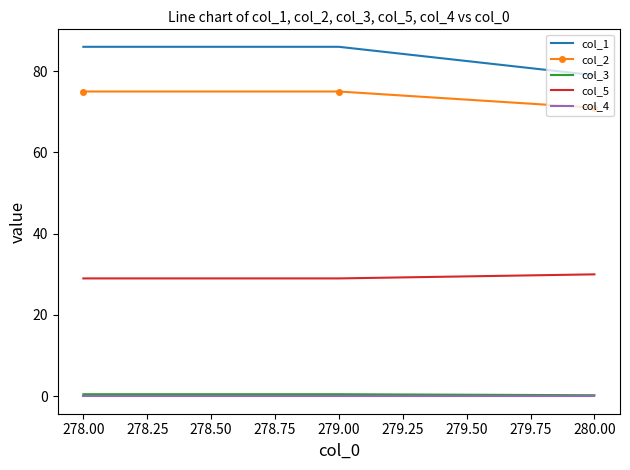

What is the lowest value of the col_5 series?

29.0